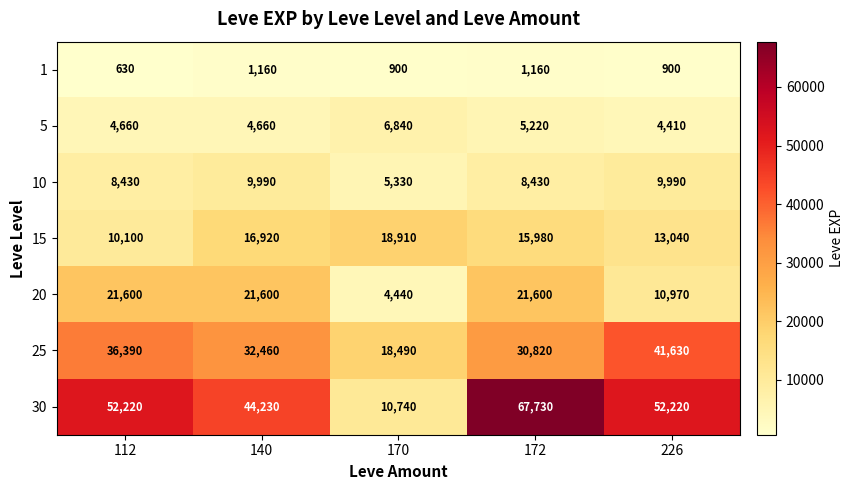

What is the sum of the 5 values at 170 and 172?

12060